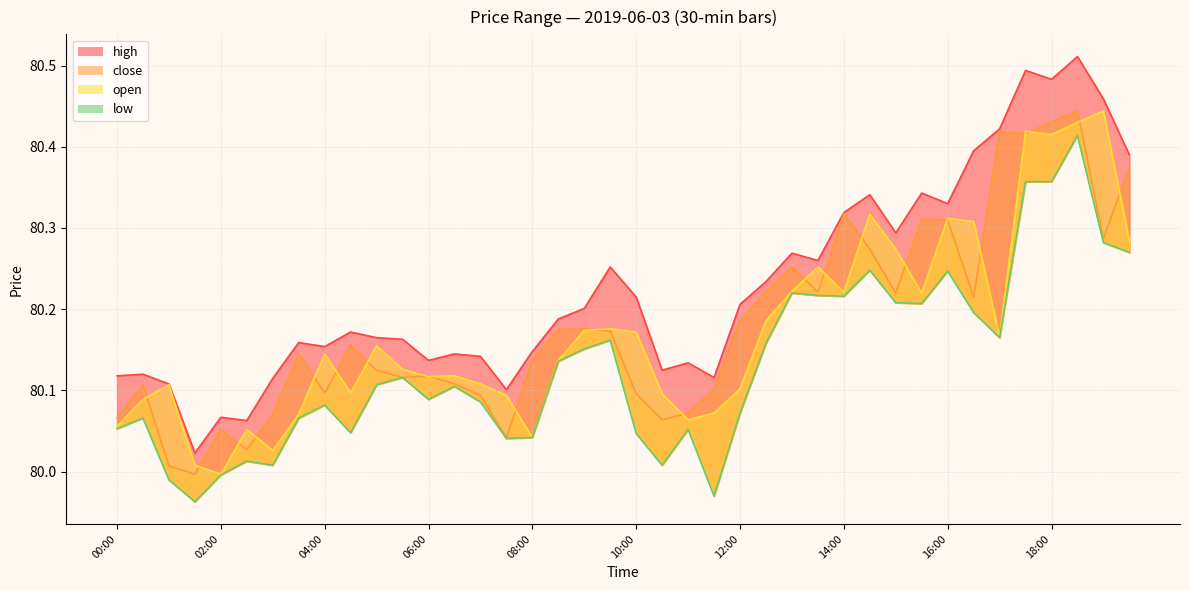

Which series has the widest spread of values?

high